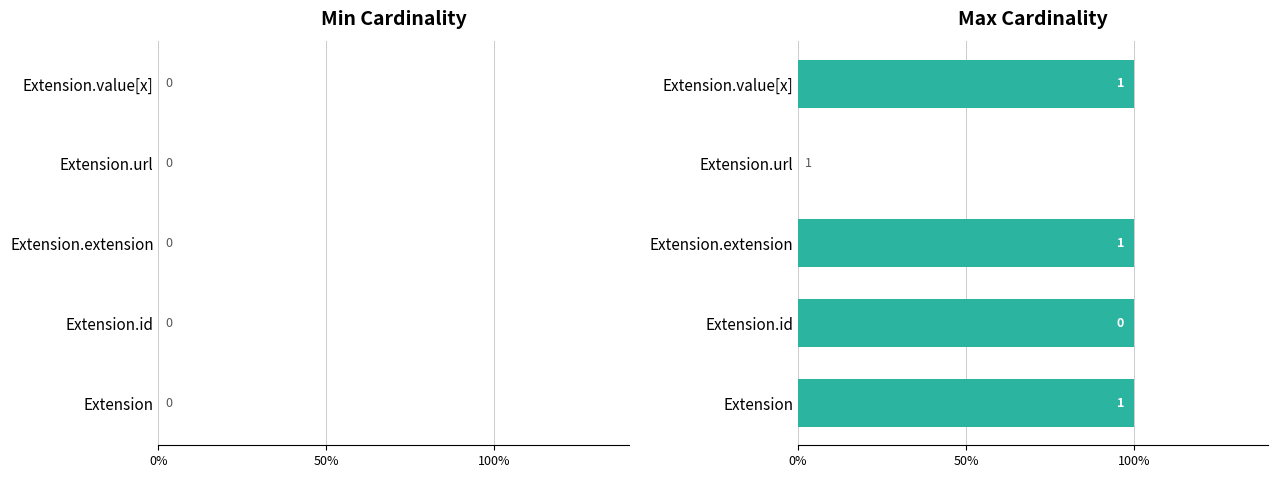

Does the chart contain stacked bars?

No